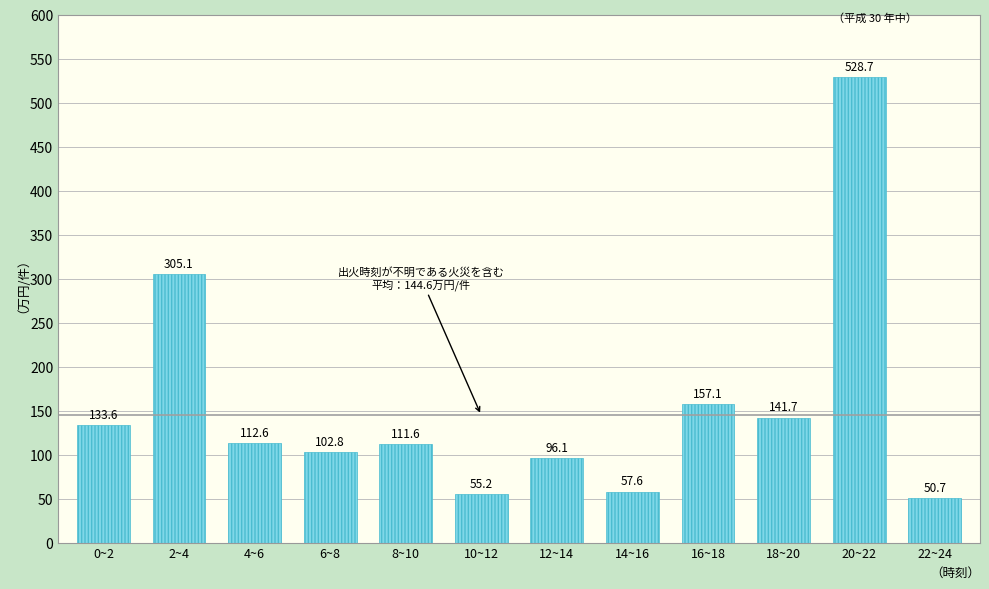

Reading left to right, transcribe all the data shown in this chart.

133.6	305.1	112.6	102.8	111.6	55.2	96.1	57.6	157.1	141.7	528.7	50.7